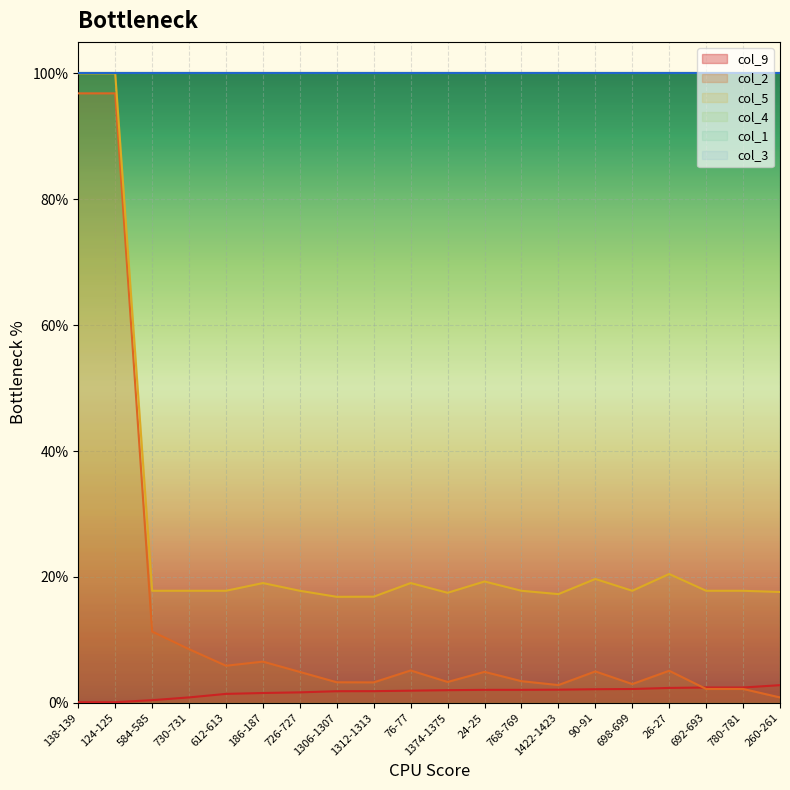

Reading left to right, what are all the values shown in this chart?

col_9: 0.0	0.0	0.0	0.0	0.0	0.0	0.0	0.0	0.0	0.0	0.0	0.0	0.0	0.0	0.0	0.0	0.0	0.0	0.0	0.0
col_2: 1.0	1.0	0.1	0.1	0.1	0.1	0.0	0.0	0.0	0.1	0.0	0.0	0.0	0.0	0.0	0.0	0.1	0.0	0.0	0.0
col_5: 1.0	1.0	0.2	0.2	0.2	0.2	0.2	0.2	0.2	0.2	0.2	0.2	0.2	0.2	0.2	0.2	0.2	0.2	0.2	0.2